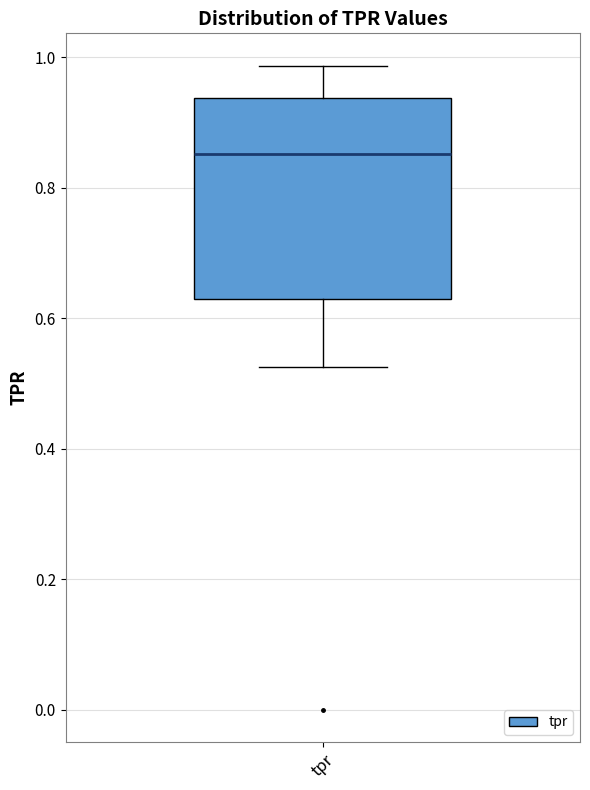

Where does the lower whisker of the box for tpr end on the y-axis? The values are not printed on the chart, so give them approximately, as read against the axis.

0.52